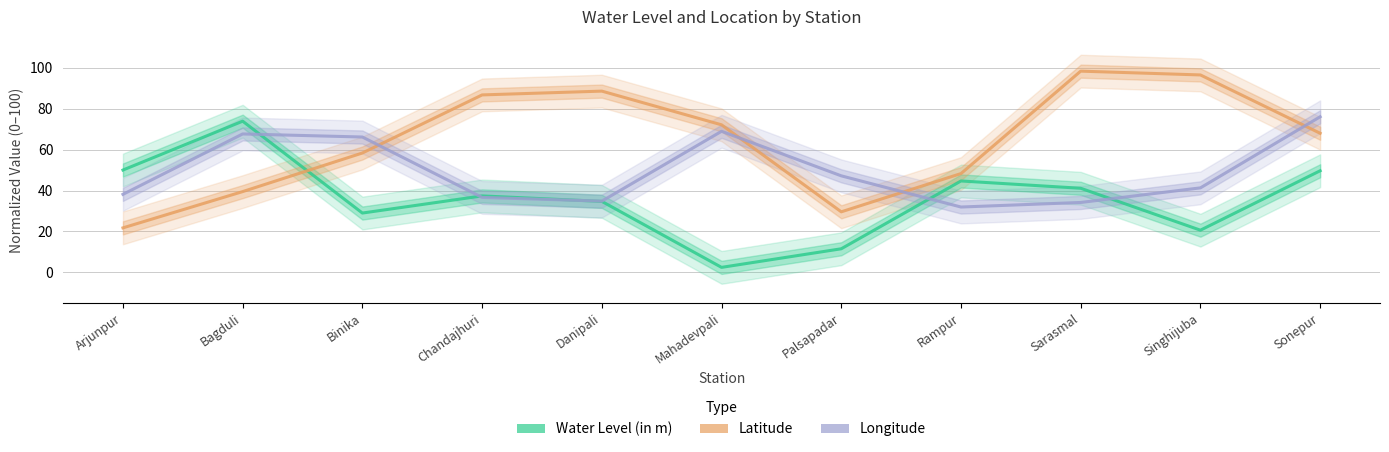

What is the label of the 5th point from the right?

Palsapadar